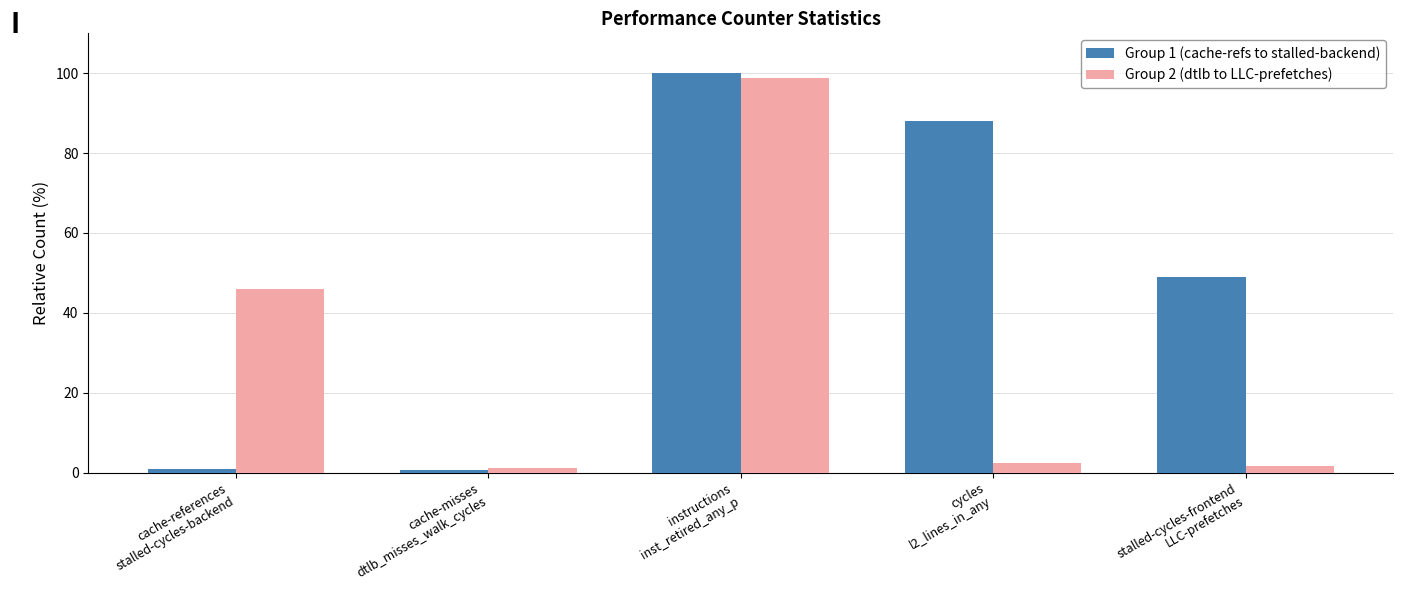

What are all the series names shown in the legend?

Group 1 (cache-refs to stalled-backend), Group 2 (dtlb to LLC-prefetches)